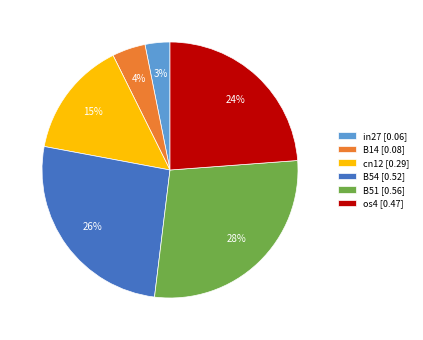

Combined, do B14 [0.08] and B51 [0.56] account for over 50%?

No